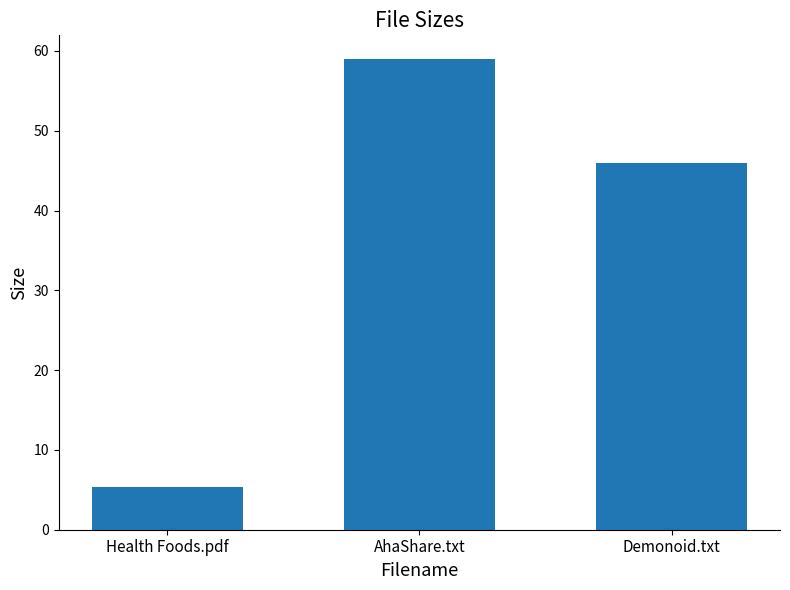

Approximately how many times larger is the value at Health Foods.pdf compared to AhaShare.txt?

0.1